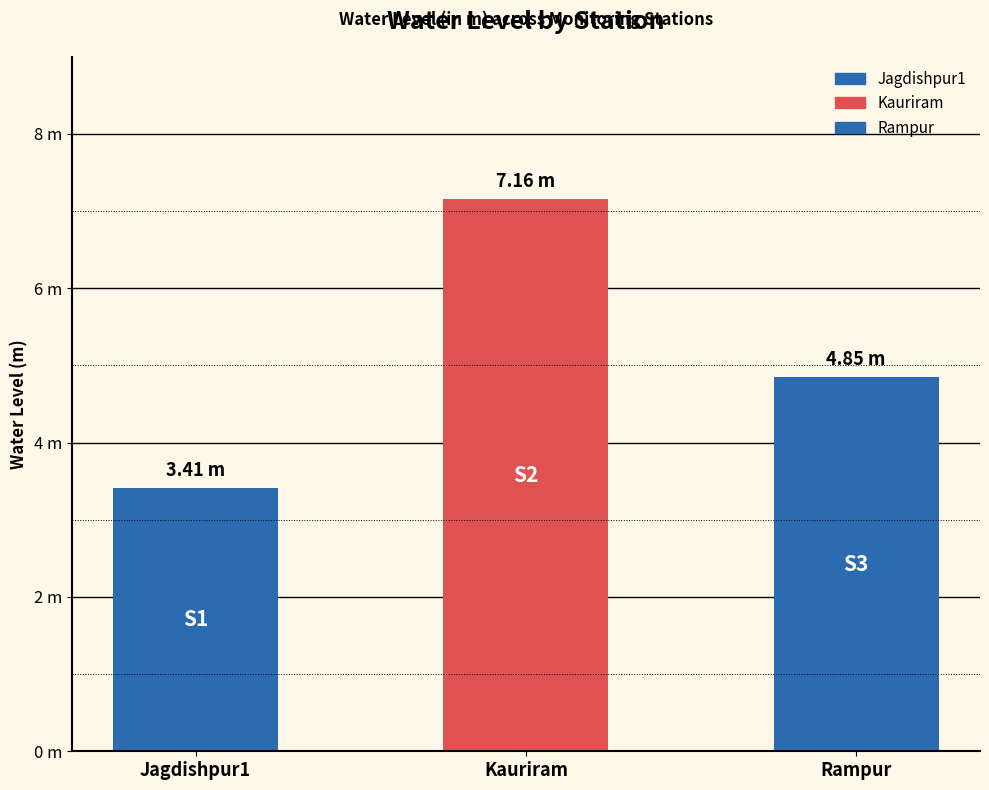

What is the difference between the second highest and minimum values?

1.4